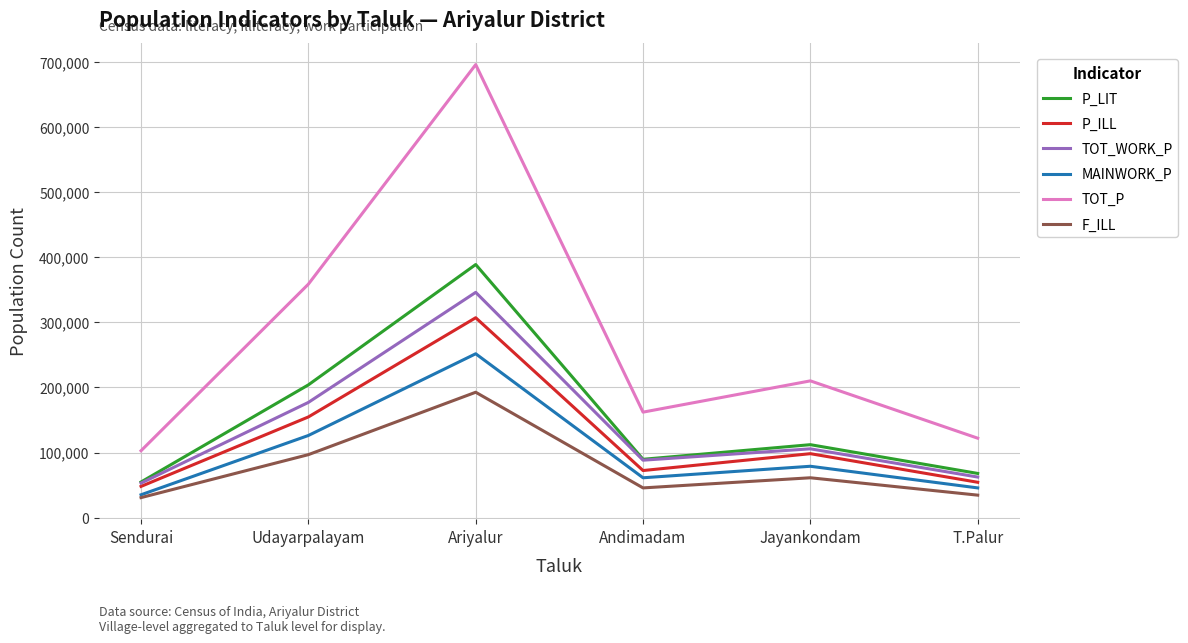

The value of TOT_P at T.Palur is 160814. True or false?

False